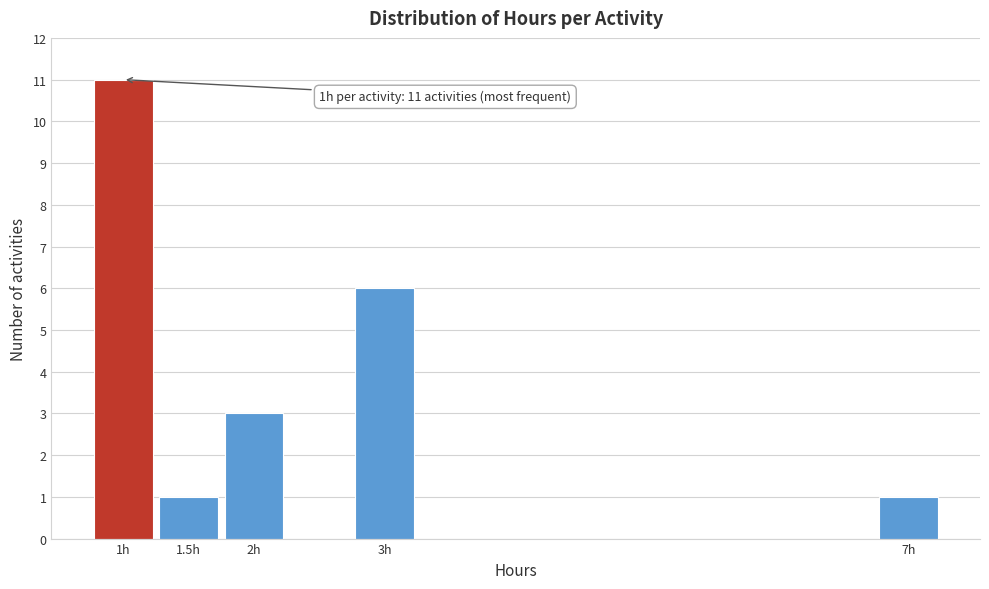

Over which range of the x-axis is the bar tallest?

0.75 to 1.25